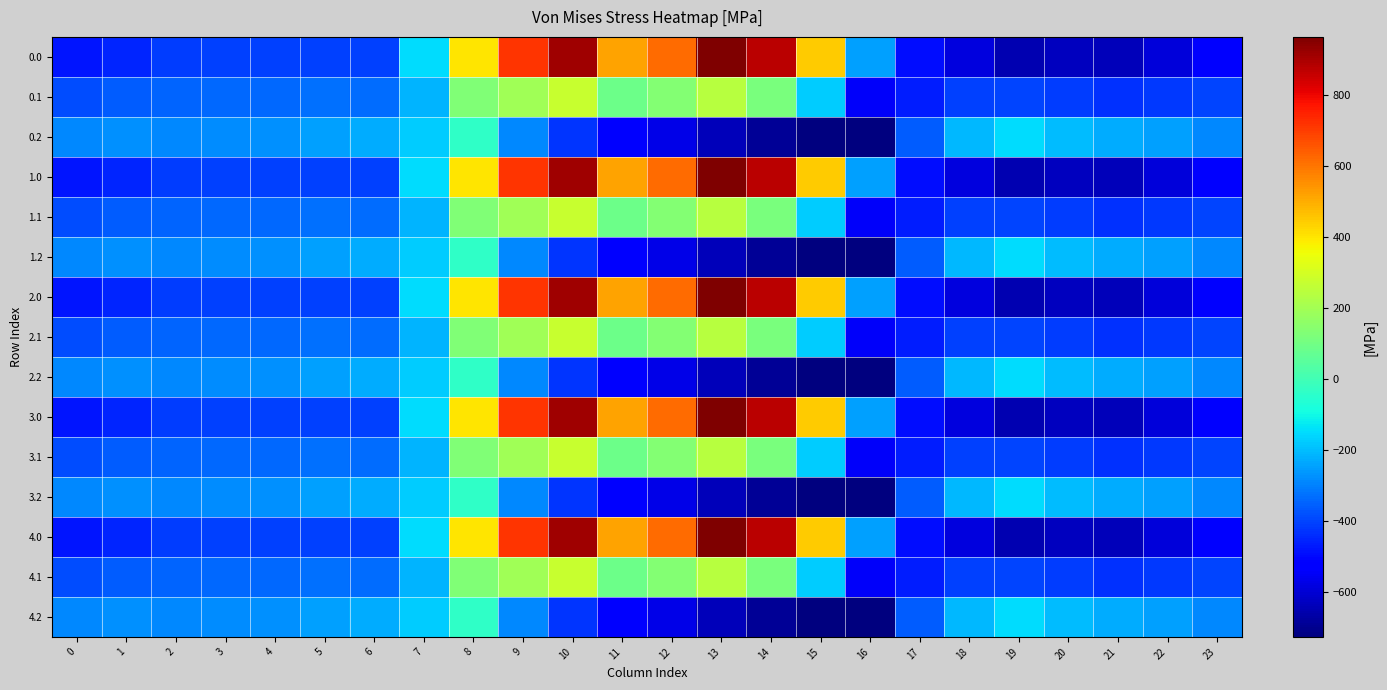

Reading left to right, extract all data points from this chart.

0.0: 0=-482.0	1=-449.5	2=-410.3	3=-404.4	4=-404.9	5=-403.8	6=-408.0	7=-150.1	8=395.3	9=716.9	10=916.2	11=516.0	12=619.4	13=962.7	14=870.3	15=443.0	16=-250.9	17=-494.8	18=-586.7	19=-649.2	20=-629.9	21=-638.4	22=-592.3	23=-511.3
0.1: 0=-384.6	1=-361.1	2=-347.9	3=-342.7	4=-339.6	5=-325.7	6=-332.2	7=-217.1	8=125.2	9=191.1	10=274.1	11=87.0	12=134.6	13=241.5	14=113.7	15=-173.1	16=-547.3	17=-466.6	18=-405.4	19=-400.2	20=-414.5	21=-432.4	22=-419.9	23=-399.4
0.2: 0=-287.1	1=-272.7	2=-285.5	3=-281.0	4=-274.4	5=-245.0	6=-228.8	7=-176.6	8=-35.3	9=-288.5	10=-423.5	11=-520.6	12=-571.2	13=-640.4	14=-687.4	15=-725.8	16=-726.6	17=-362.4	18=-210.0	19=-151.0	20=-199.2	21=-226.4	22=-247.4	23=-287.5
1.0: 0=-482.0	1=-449.5	2=-410.3	3=-404.4	4=-404.9	5=-403.8	6=-408.0	7=-150.1	8=395.3	9=716.9	10=916.2	11=516.0	12=619.4	13=962.7	14=870.3	15=443.0	16=-250.9	17=-494.8	18=-586.7	19=-649.2	20=-629.9	21=-638.4	22=-592.3	23=-511.3
1.1: 0=-384.6	1=-361.1	2=-347.9	3=-342.7	4=-339.6	5=-325.7	6=-332.2	7=-217.1	8=125.2	9=191.1	10=274.1	11=87.0	12=134.6	13=241.5	14=113.7	15=-173.1	16=-547.3	17=-466.6	18=-405.4	19=-400.2	20=-414.5	21=-432.4	22=-419.9	23=-399.4
1.2: 0=-287.1	1=-272.7	2=-285.5	3=-281.0	4=-274.4	5=-245.0	6=-228.8	7=-176.6	8=-35.3	9=-288.5	10=-423.5	11=-520.6	12=-571.2	13=-640.4	14=-687.4	15=-725.8	16=-726.6	17=-362.4	18=-210.0	19=-151.0	20=-199.2	21=-226.4	22=-247.4	23=-287.5
2.0: 0=-482.0	1=-449.5	2=-410.3	3=-404.4	4=-404.9	5=-403.8	6=-408.0	7=-150.1	8=395.3	9=716.9	10=916.2	11=516.0	12=619.4	13=962.7	14=870.3	15=443.0	16=-250.9	17=-494.8	18=-586.7	19=-649.2	20=-629.9	21=-638.4	22=-592.3	23=-511.3
2.1: 0=-384.6	1=-361.1	2=-347.9	3=-342.7	4=-339.6	5=-325.7	6=-332.2	7=-217.1	8=125.2	9=191.1	10=274.1	11=87.0	12=134.6	13=241.5	14=113.7	15=-173.1	16=-547.3	17=-466.6	18=-405.4	19=-400.2	20=-414.5	21=-432.4	22=-419.9	23=-399.4
2.2: 0=-287.1	1=-272.7	2=-285.5	3=-281.0	4=-274.4	5=-245.0	6=-228.8	7=-176.6	8=-35.3	9=-288.5	10=-423.5	11=-520.6	12=-571.2	13=-640.4	14=-687.4	15=-725.8	16=-726.6	17=-362.4	18=-210.0	19=-151.0	20=-199.2	21=-226.4	22=-247.4	23=-287.5
3.0: 0=-482.0	1=-449.5	2=-410.3	3=-404.4	4=-404.9	5=-403.8	6=-408.0	7=-150.1	8=395.3	9=716.9	10=916.2	11=516.0	12=619.4	13=962.7	14=870.3	15=443.0	16=-250.9	17=-494.8	18=-586.7	19=-649.2	20=-629.9	21=-638.4	22=-592.3	23=-511.3
3.1: 0=-384.6	1=-361.1	2=-347.9	3=-342.7	4=-339.6	5=-325.7	6=-332.2	7=-217.1	8=125.2	9=191.1	10=274.1	11=87.0	12=134.6	13=241.5	14=113.7	15=-173.1	16=-547.3	17=-466.6	18=-405.4	19=-400.2	20=-414.5	21=-432.4	22=-419.9	23=-399.4
3.2: 0=-287.1	1=-272.7	2=-285.5	3=-281.0	4=-274.4	5=-245.0	6=-228.8	7=-176.6	8=-35.3	9=-288.5	10=-423.5	11=-520.6	12=-571.2	13=-640.4	14=-687.4	15=-725.8	16=-726.6	17=-362.4	18=-210.0	19=-151.0	20=-199.2	21=-226.4	22=-247.4	23=-287.5
4.0: 0=-482.0	1=-449.5	2=-410.3	3=-404.4	4=-404.9	5=-403.8	6=-408.0	7=-150.1	8=395.3	9=716.9	10=916.2	11=516.0	12=619.4	13=962.7	14=870.3	15=443.0	16=-250.9	17=-494.8	18=-586.7	19=-649.2	20=-629.9	21=-638.4	22=-592.3	23=-511.3
4.1: 0=-384.6	1=-361.1	2=-347.9	3=-342.7	4=-339.6	5=-325.7	6=-332.2	7=-217.1	8=125.2	9=191.1	10=274.1	11=87.0	12=134.6	13=241.5	14=113.7	15=-173.1	16=-547.3	17=-466.6	18=-405.4	19=-400.2	20=-414.5	21=-432.4	22=-419.9	23=-399.4
4.2: 0=-287.1	1=-272.7	2=-285.5	3=-281.0	4=-274.4	5=-245.0	6=-228.8	7=-176.6	8=-35.3	9=-288.5	10=-423.5	11=-520.6	12=-571.2	13=-640.4	14=-687.4	15=-725.8	16=-726.6	17=-362.4	18=-210.0	19=-151.0	20=-199.2	21=-226.4	22=-247.4	23=-287.5